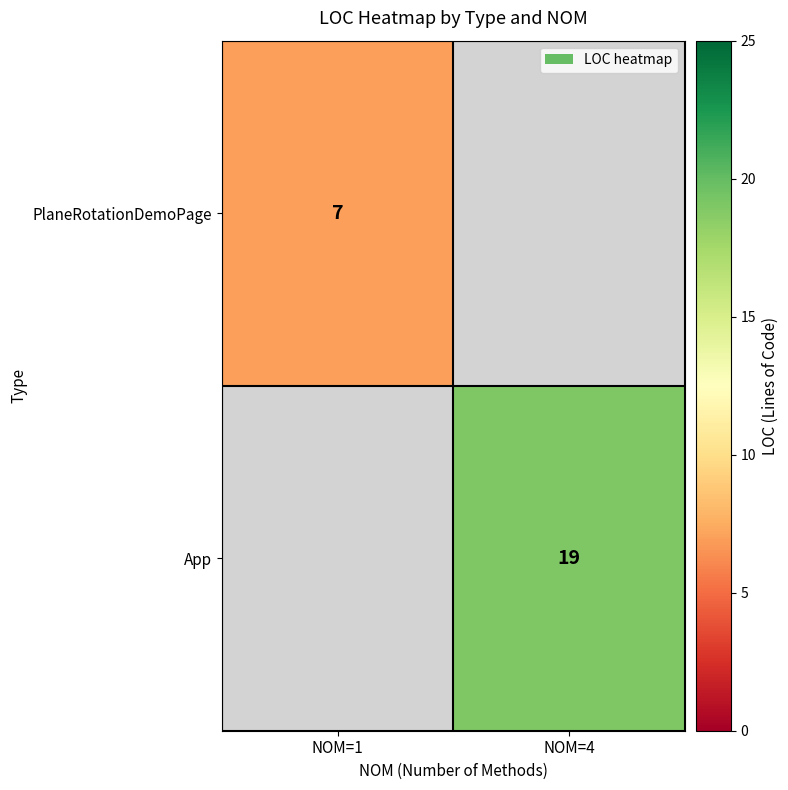

The App series shows 19 at NOM=4. True or false?

True